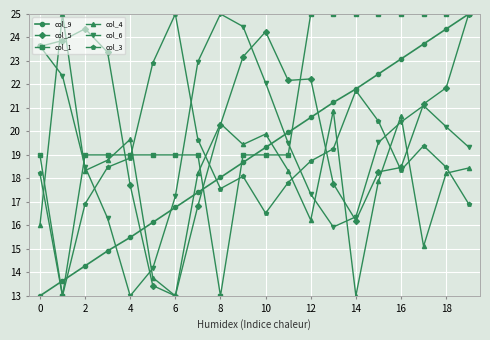

What is the difference between the maximum and minimum values in the col_5 series?

12.0